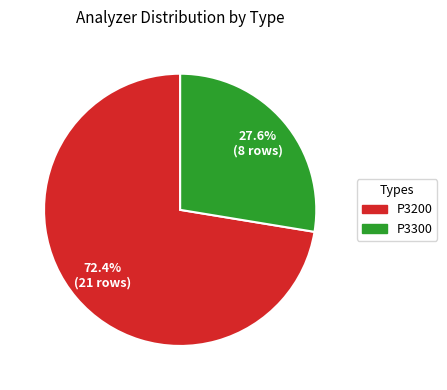

Do P3300 and P3200 together represent more than half of the pie?

Yes